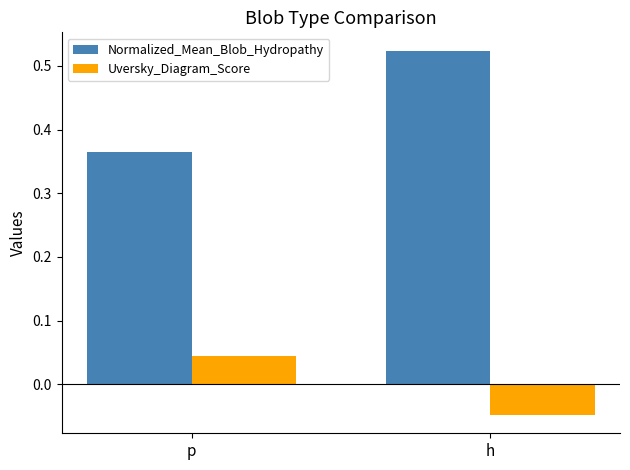

Is the value of Normalized_Mean_Blob_Hydropathy at h greater than the value of Uversky_Diagram_Score at p?

Yes